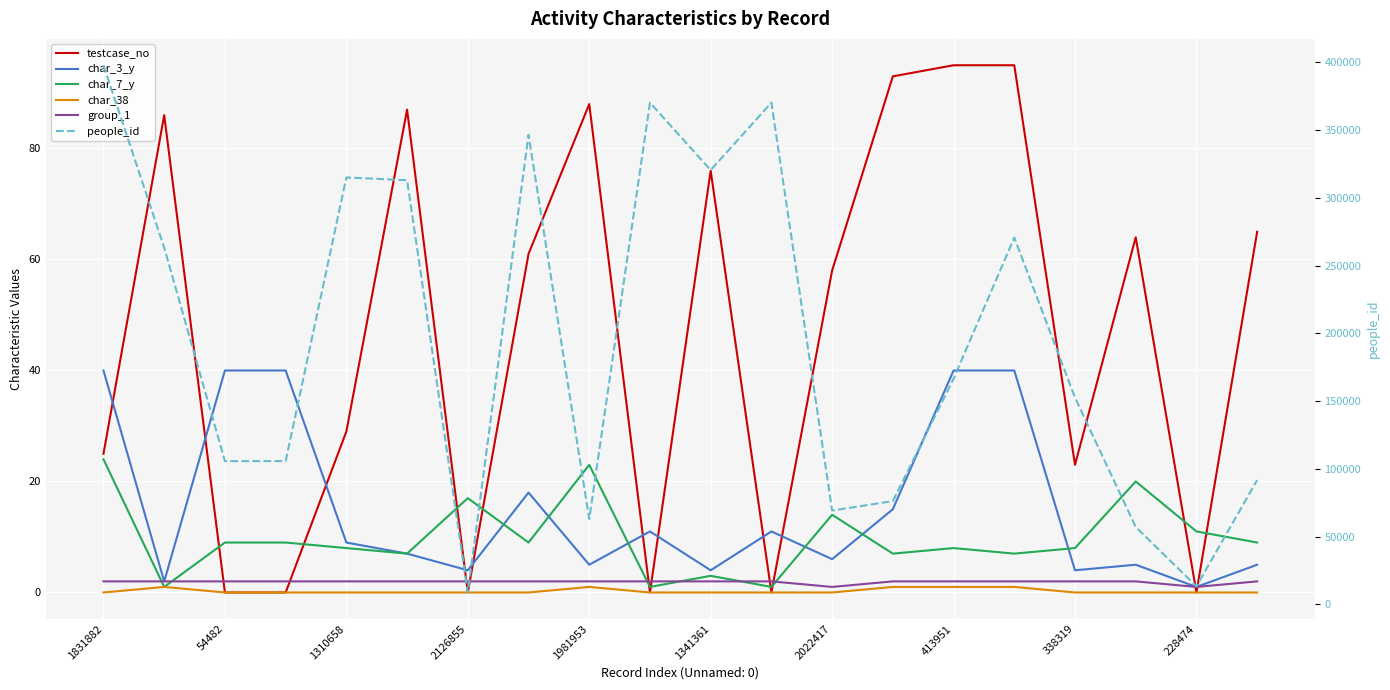

True or false: char_3_y and people_id cross at least once.

False